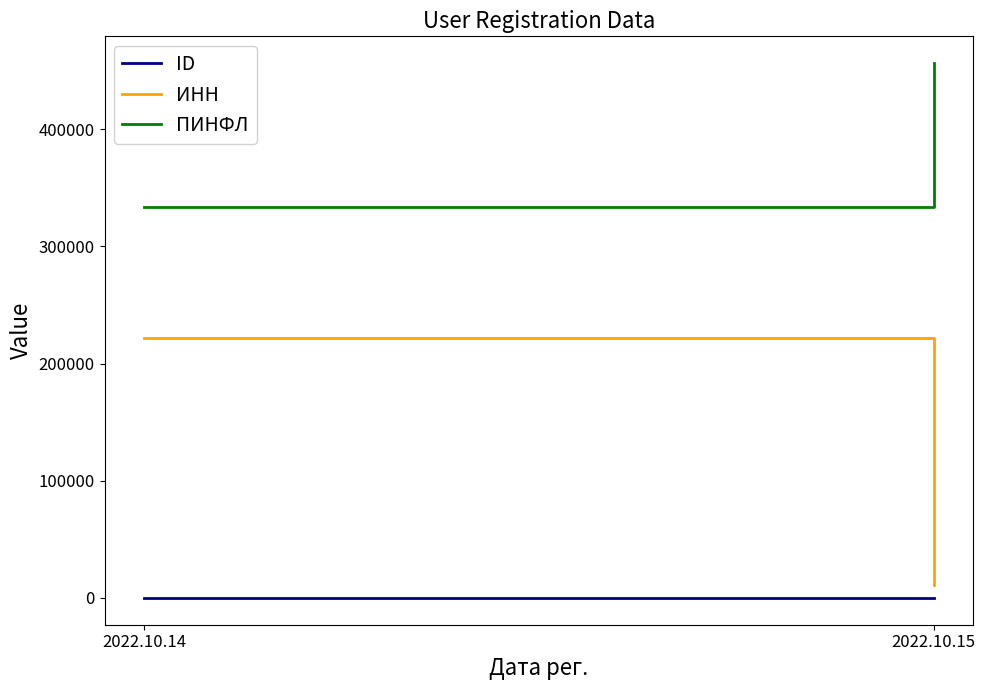

Is it true that ИНН equals 145109 at 2022.10.14?

False